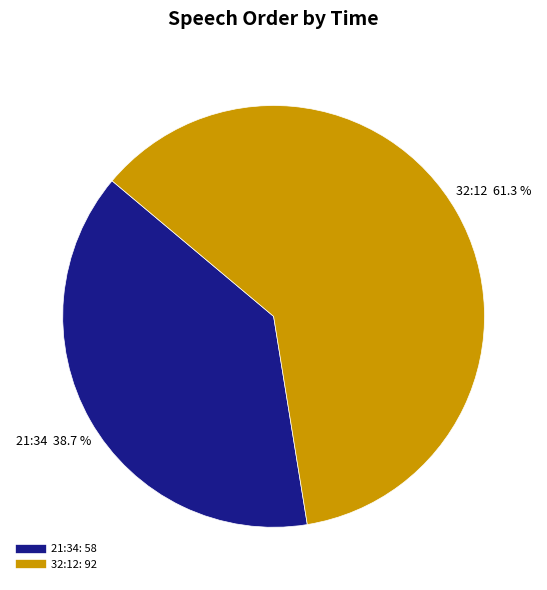

Which slice represents more than half of the pie?

32:12